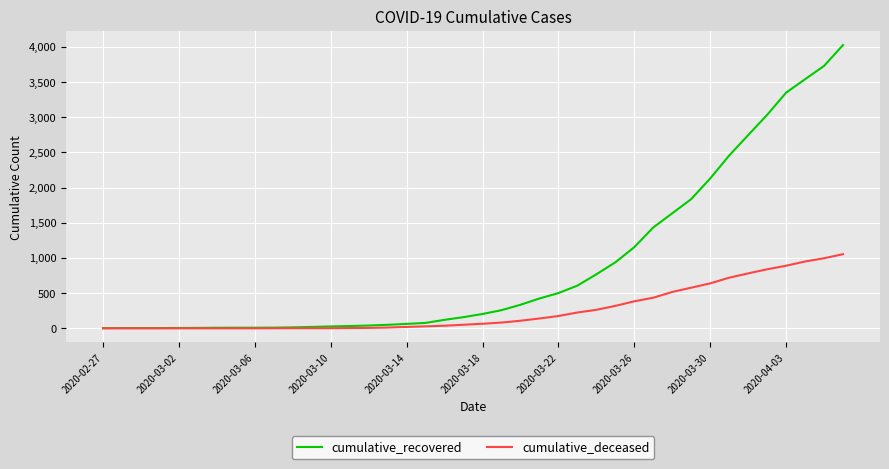

Which series has the widest spread of values?

cumulative_recovered